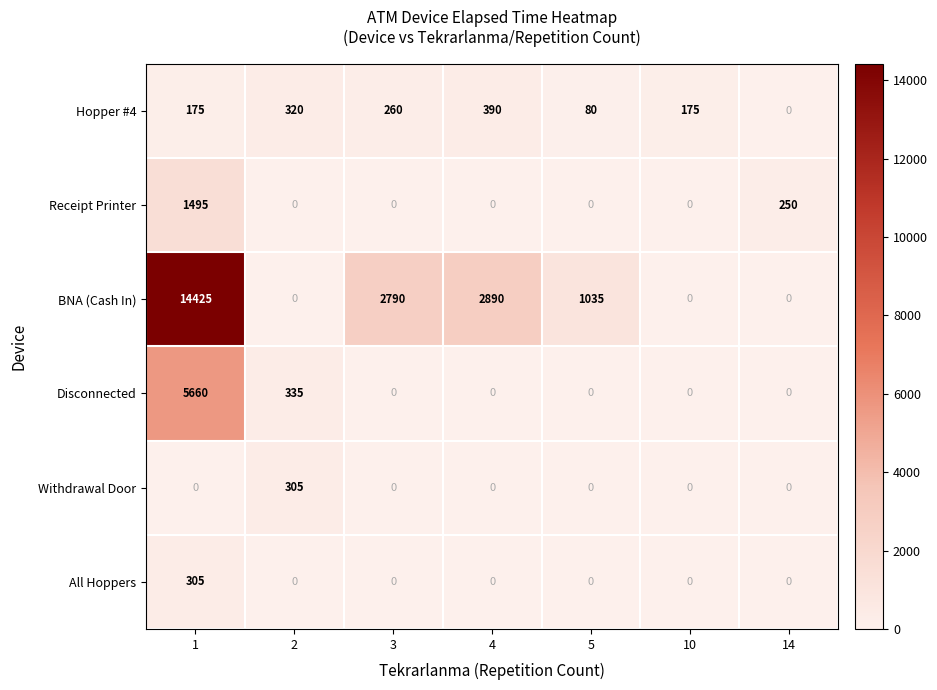

What is the highest value of the BNA (Cash In) series?

14425